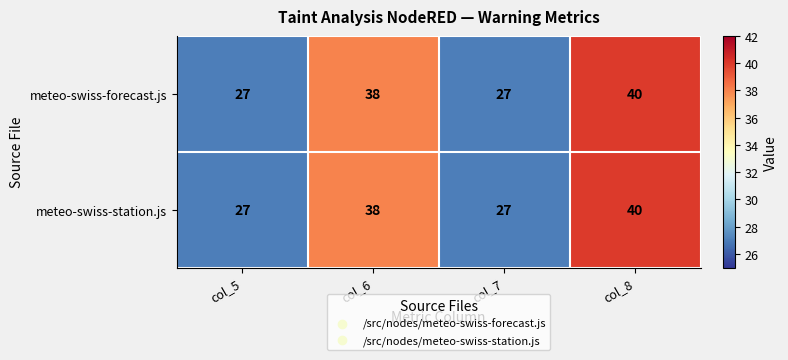

The meteo-swiss-forecast.js series shows 26 at col_8. True or false?

False